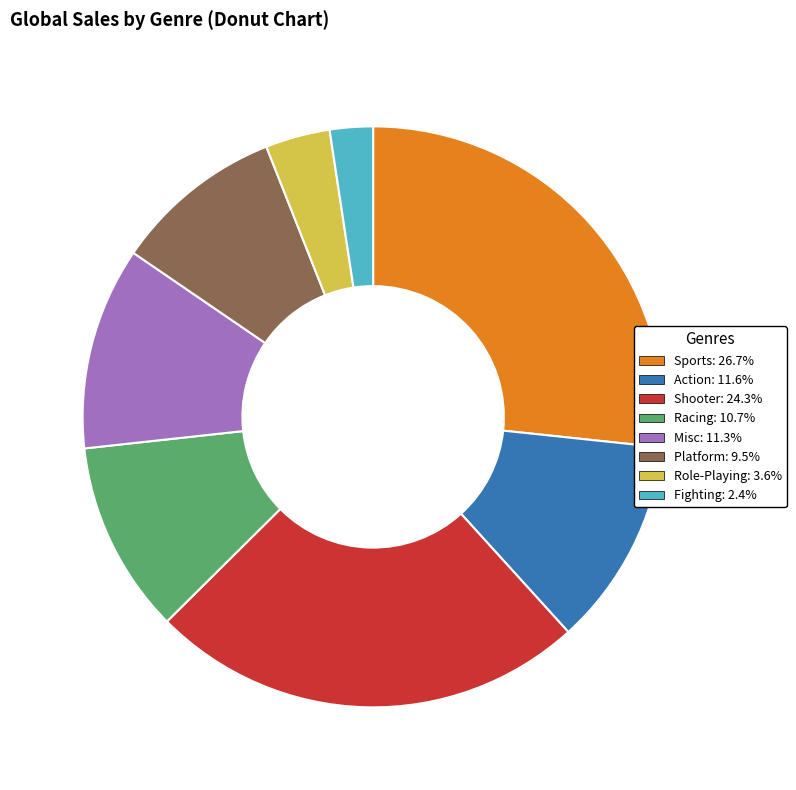

True or false: Misc accounts for 3% of the total.

False